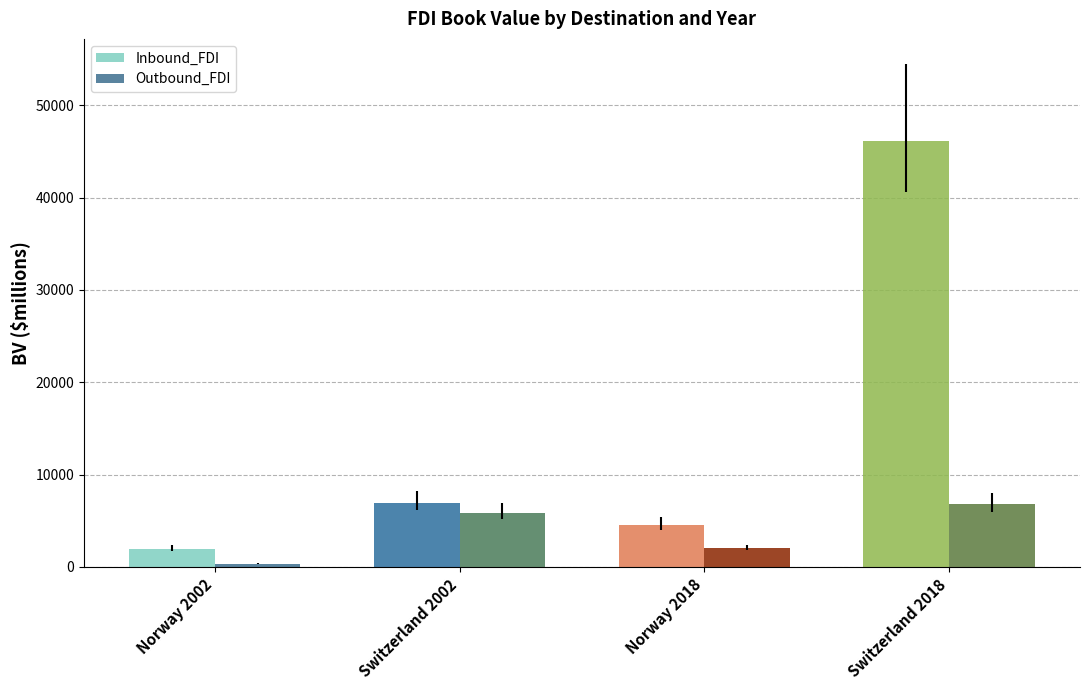

Reading left to right, transcribe all the data shown in this chart.

Inbound_FDI: 1994	6959	4563	46147
Outbound_FDI: 362	5864	2027	6769